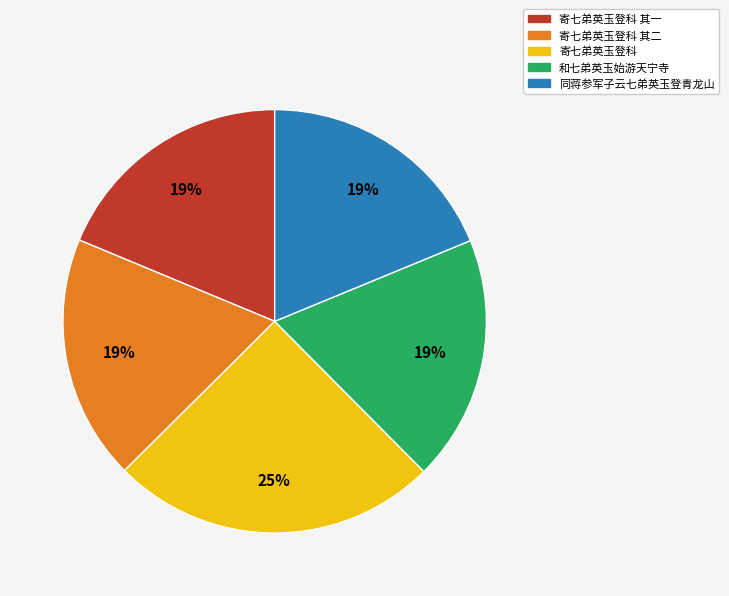

To the nearest percent, what is the difference between the largest and smallest slice percentages?

6%